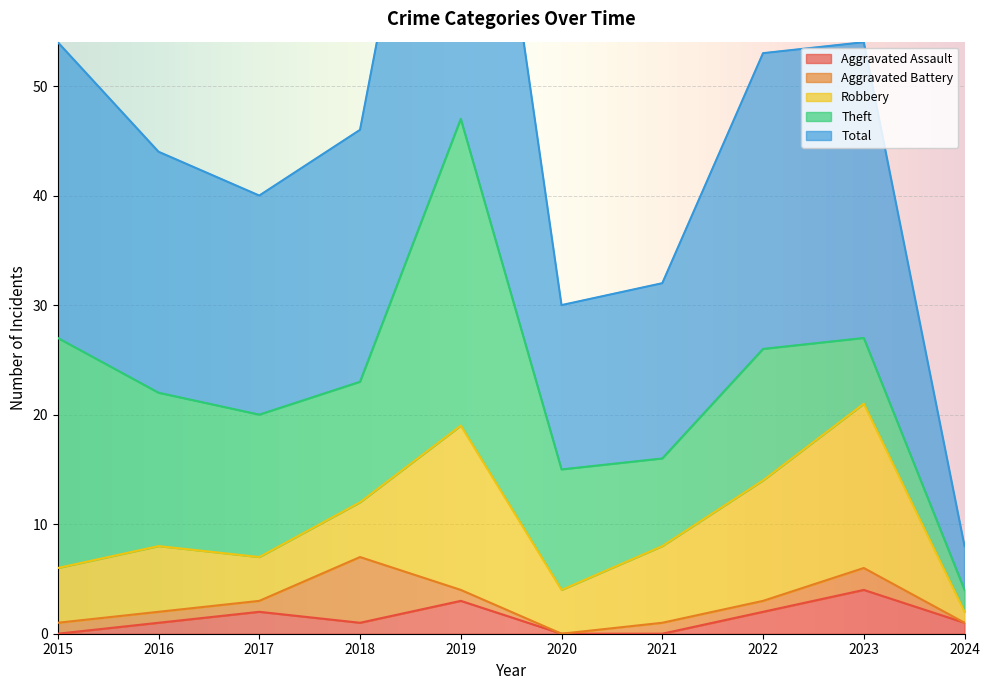

What is the value of the Aggravated Assault point at the 9th from the left?

4